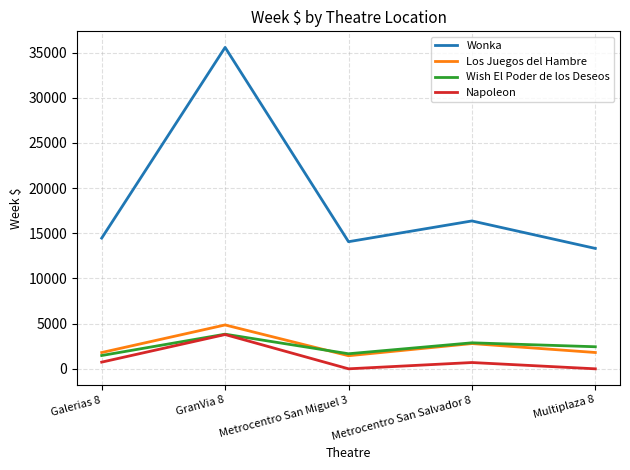

True or false: Napoleon and Los Juegos del Hambre intersect in this chart.

False